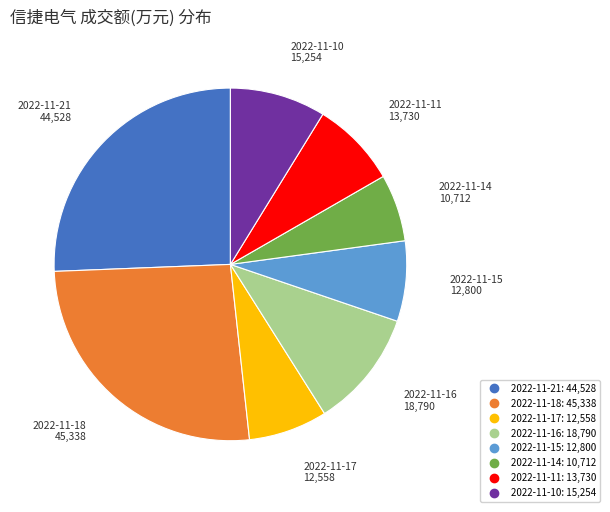

Which slice is the smallest?

2022-11-14